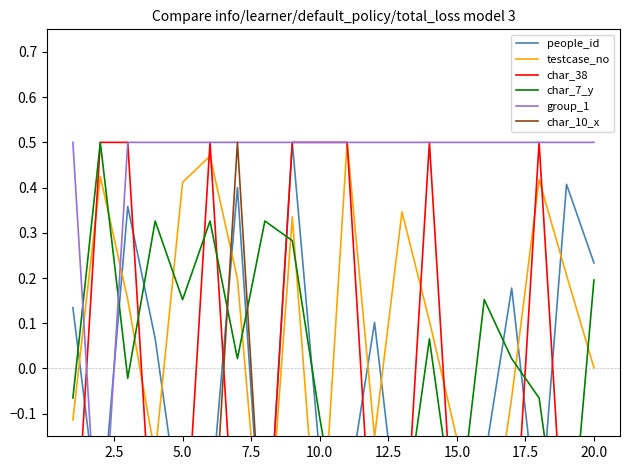

What is the difference between the maximum and minimum values in the testcase_no series?

1.0